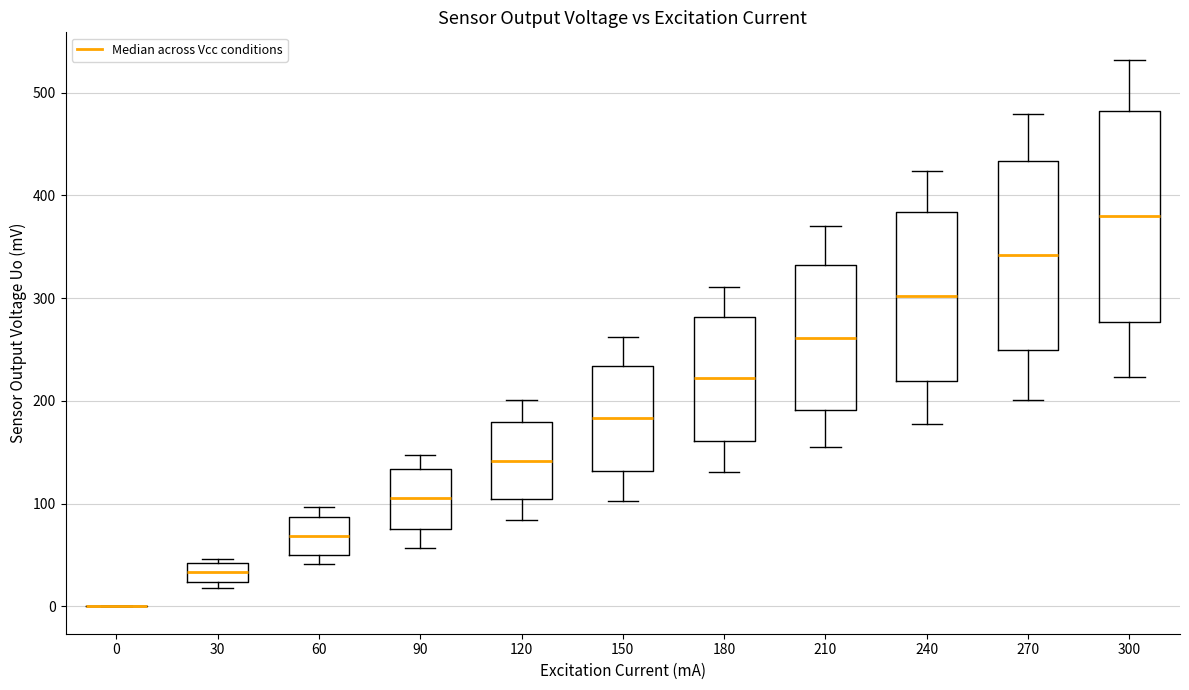

Reading left to right, read every box against the y-axis: the position of its median line, the range the box covers, and the ends of its whiskers. The values are not printed on the chart, so give them approximately, as read against the axis.

0: box collapsed to a line at 0, whiskers 0 to 0
30: median 30, box 20 to 40, whiskers 20 (just below the box's lower edge) to 50
60: median 70, box 50 to 90, whiskers 40 to 100
90: median 110, box 80 to 130, whiskers 60 to 150
120: median 140, box 100 to 180, whiskers 80 to 200
150: median 180, box 130 to 230, whiskers 100 to 260
180: median 220, box 160 to 280, whiskers 130 to 310
210: median 260, box 190 to 330, whiskers 150 to 370
240: median 300, box 220 to 380, whiskers 180 to 420
270: median 340, box 250 to 430, whiskers 200 to 480
300: median 380, box 280 to 480, whiskers 220 to 530